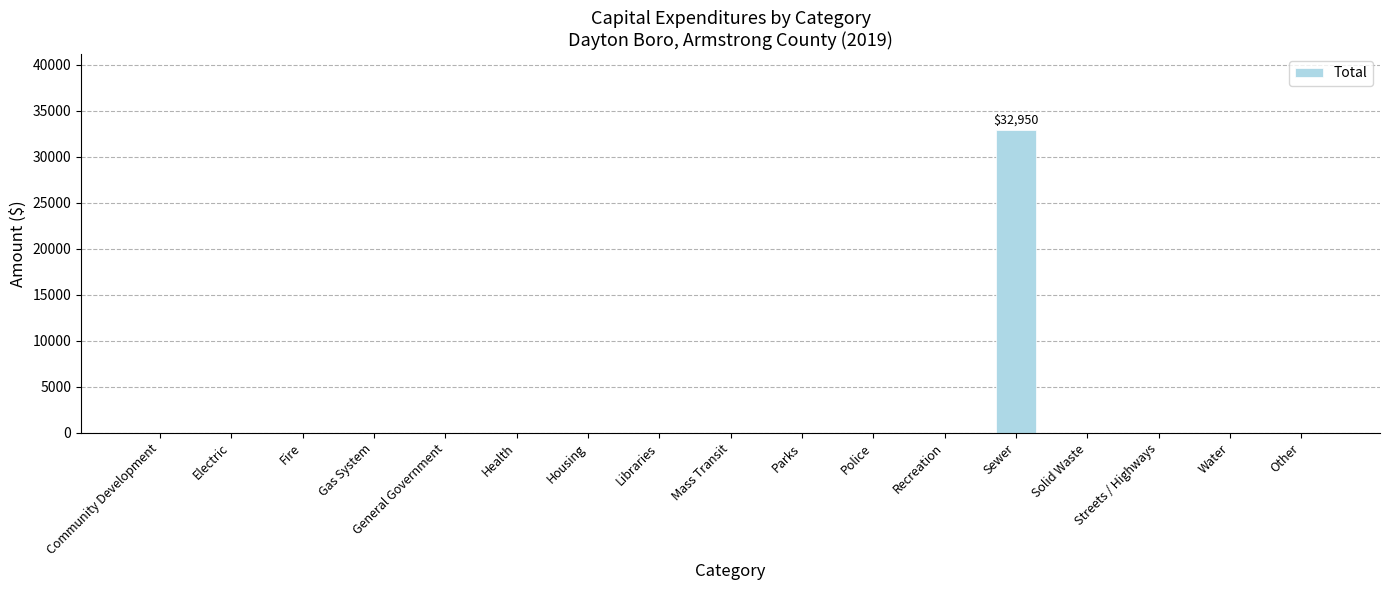

Is it true that the value at Housing is -20147?

False